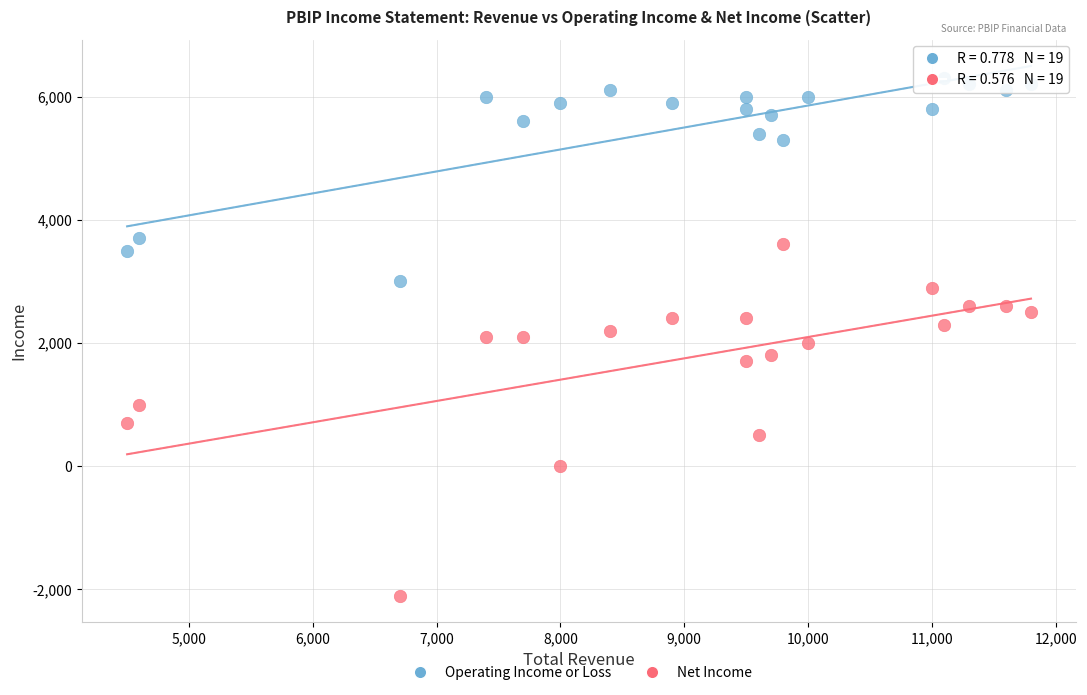

Which series has the largest Y range (max minus min)?

Net Income